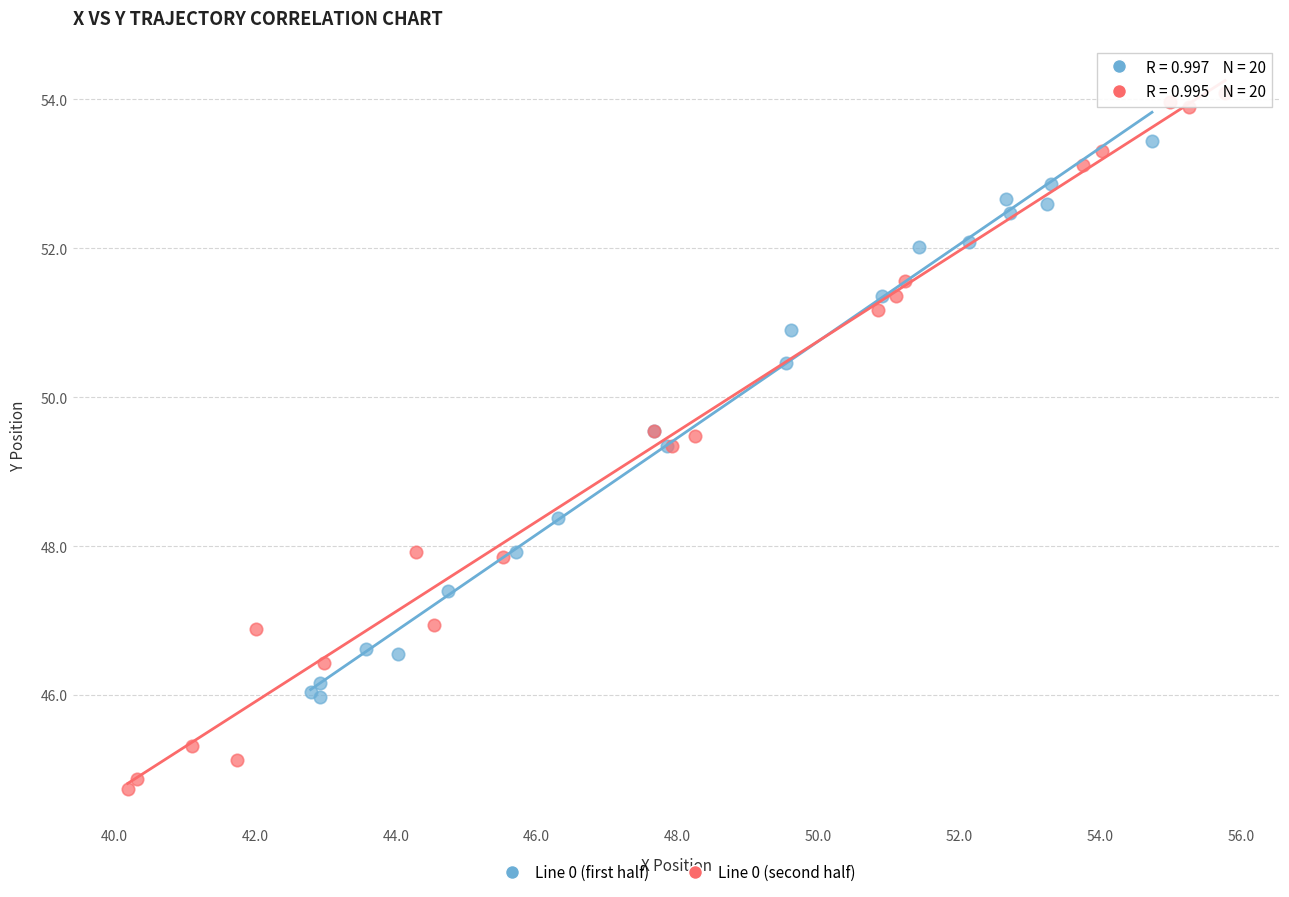

Which series has the largest Y range (max minus min)?

Line 0 (second half)